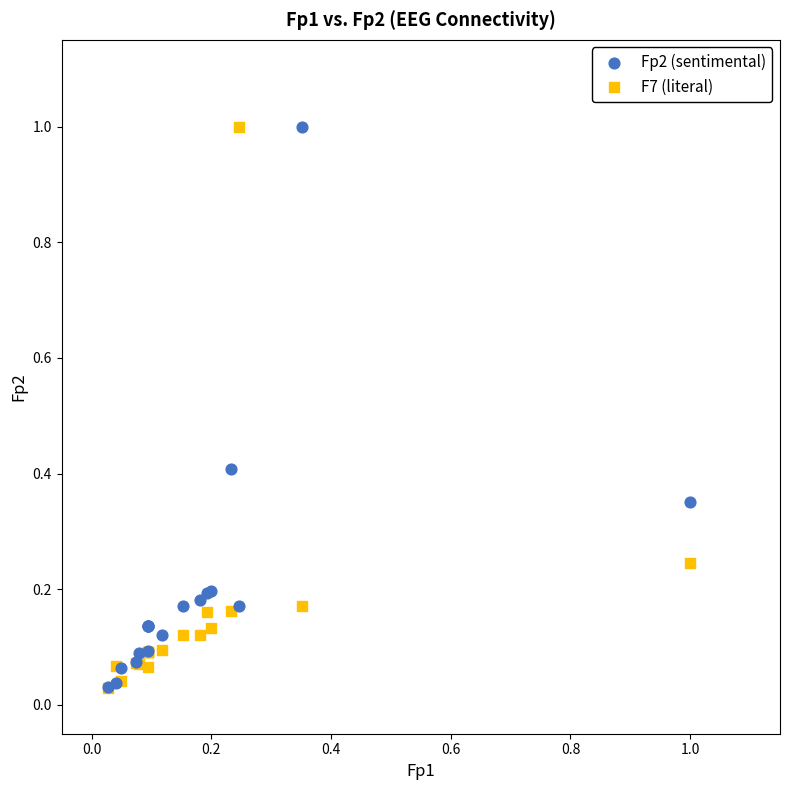

What are all the series names shown in the legend?

Fp2 (sentimental), F7 (literal)